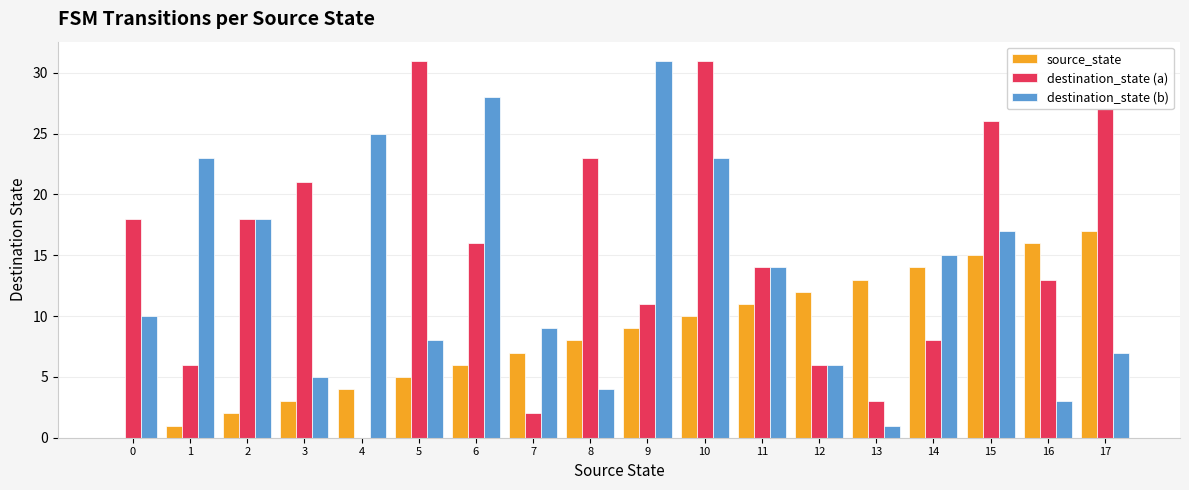

What is the maximum value for destination_state (b)?

31